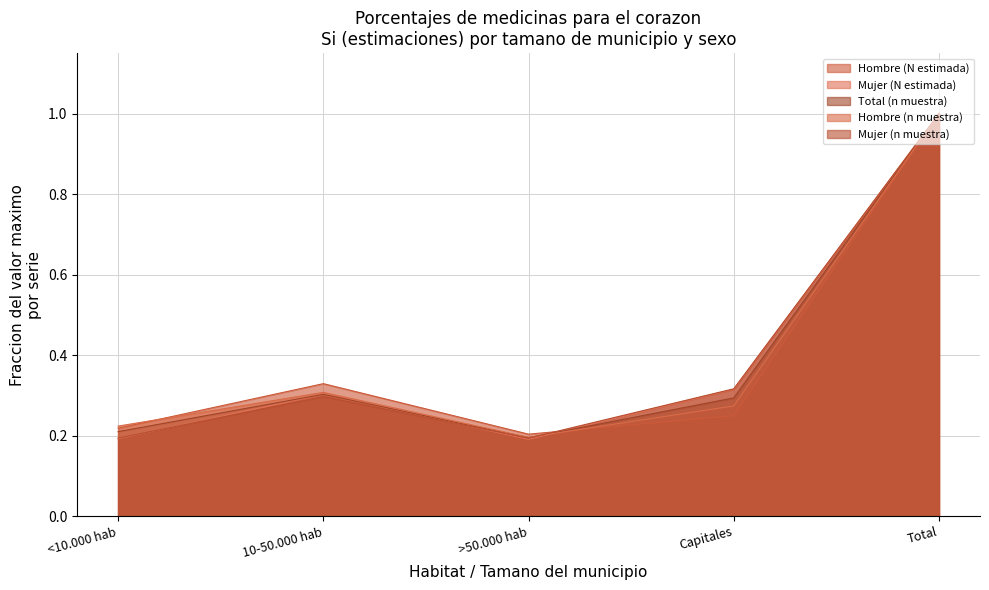

At how many categories does at least one series exceed 0?

5